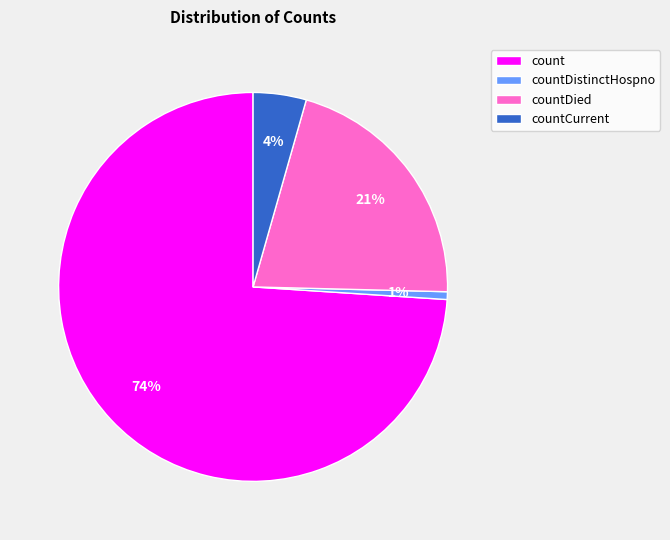

To the nearest percent, what portion does countDistinctHospno represent?

1%